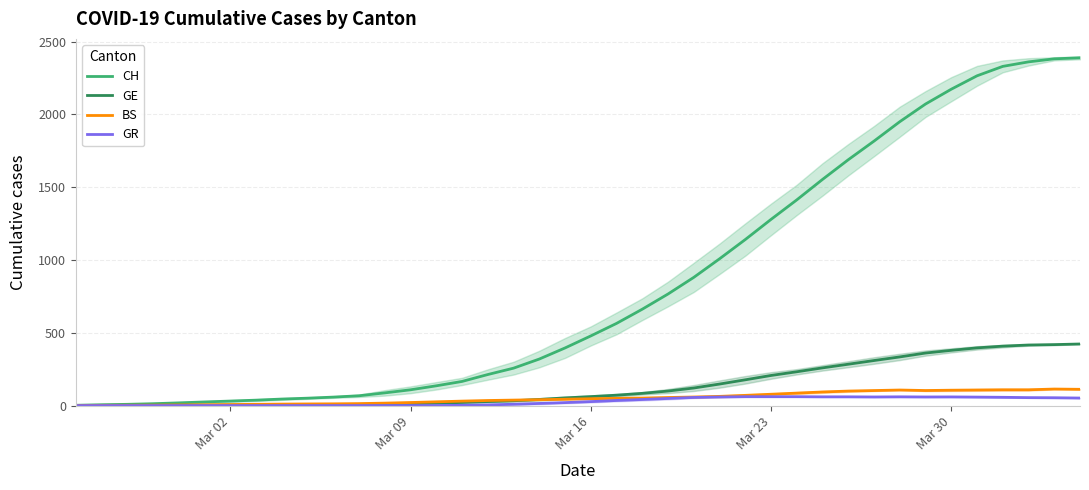

How many interior local valleys does the GR series have?

2